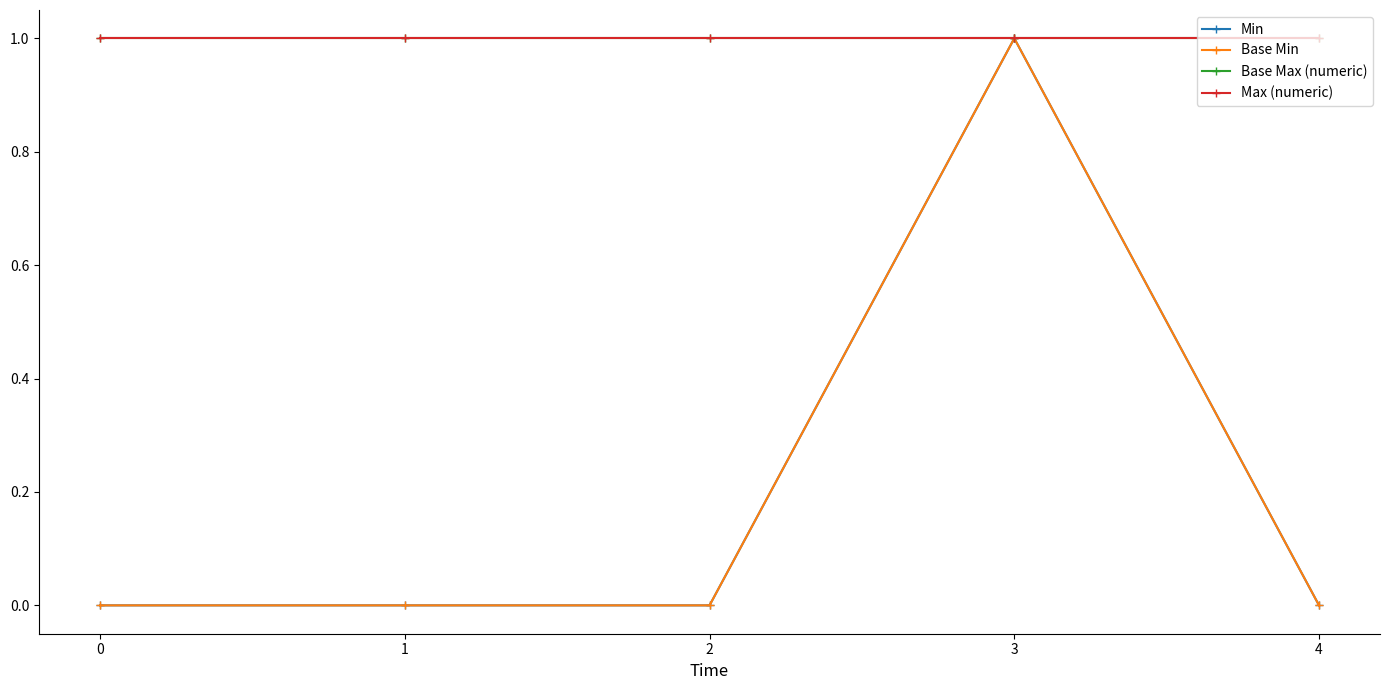

True or false: Min and Max (numeric) cross at least once.

False